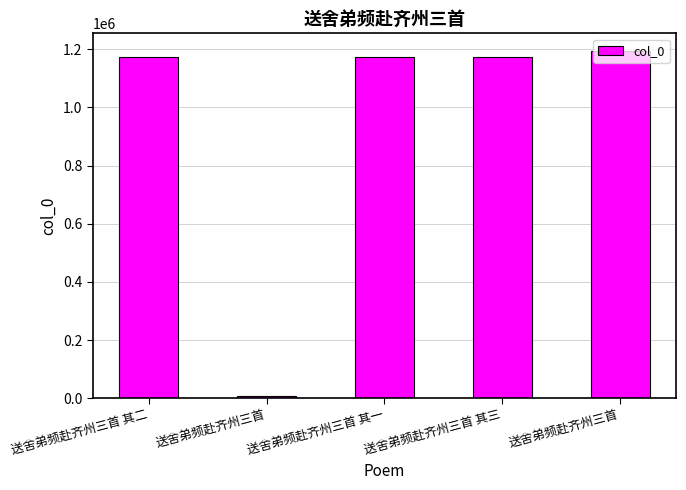

Count the number of data series in this chart.

1